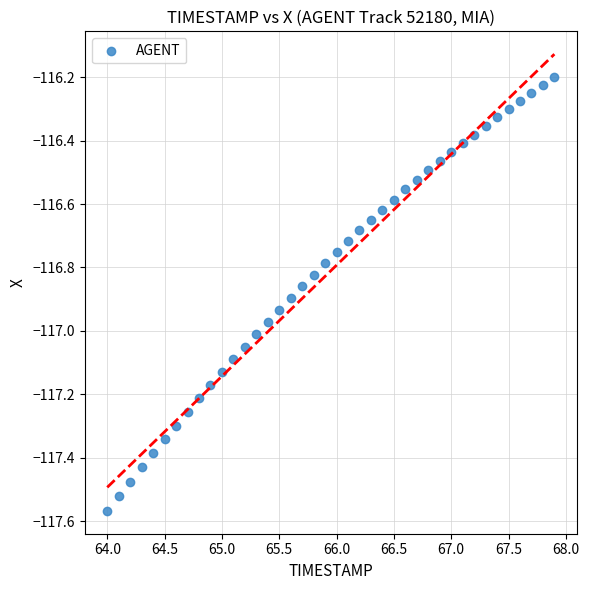

What is the range of Y values (max minus min)?

1.4